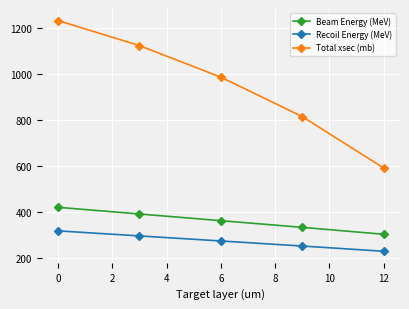

What is the value of the Total xsec (mb) point at the 2nd from the left?

1121.6